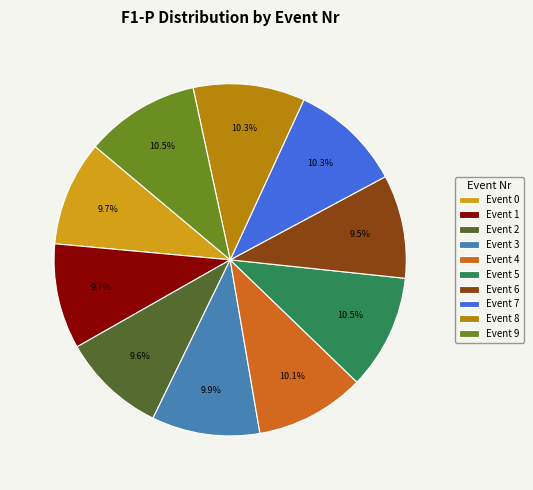

How much of the chart is everything except Event 8?

89.7%